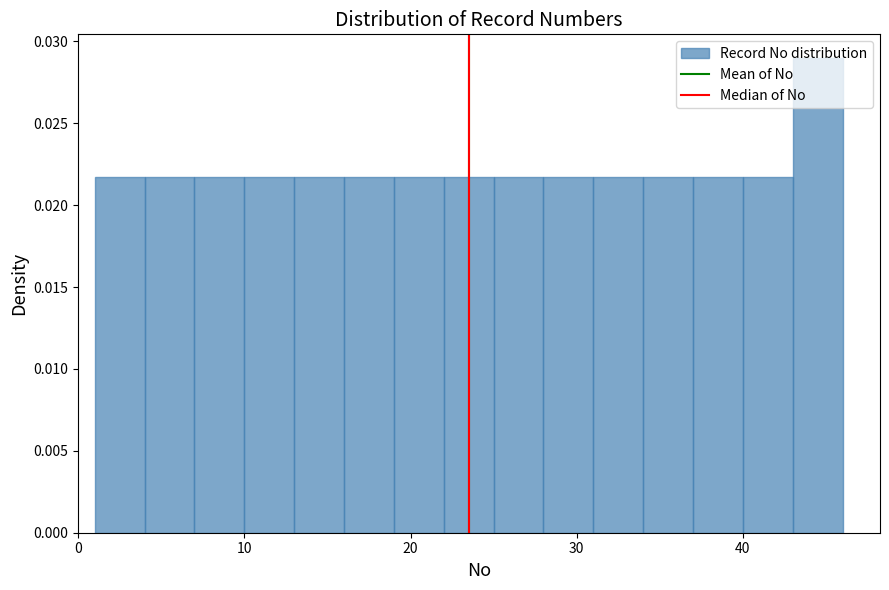

Around what value on the x-axis is the tallest bar? Give the approximate position of its centre, as read against the axis.

45